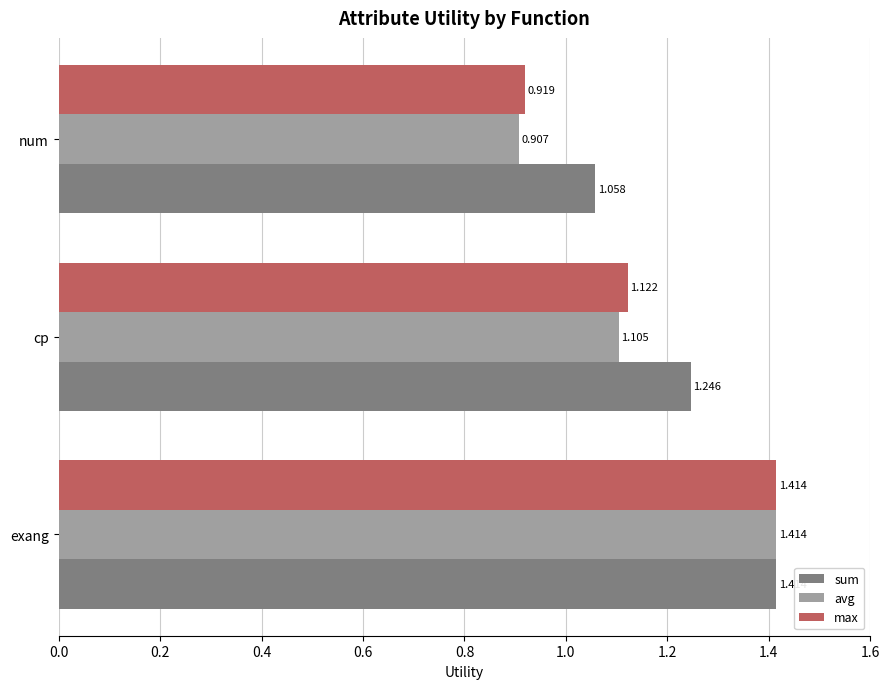

Which series has the largest range (max minus min)?

avg